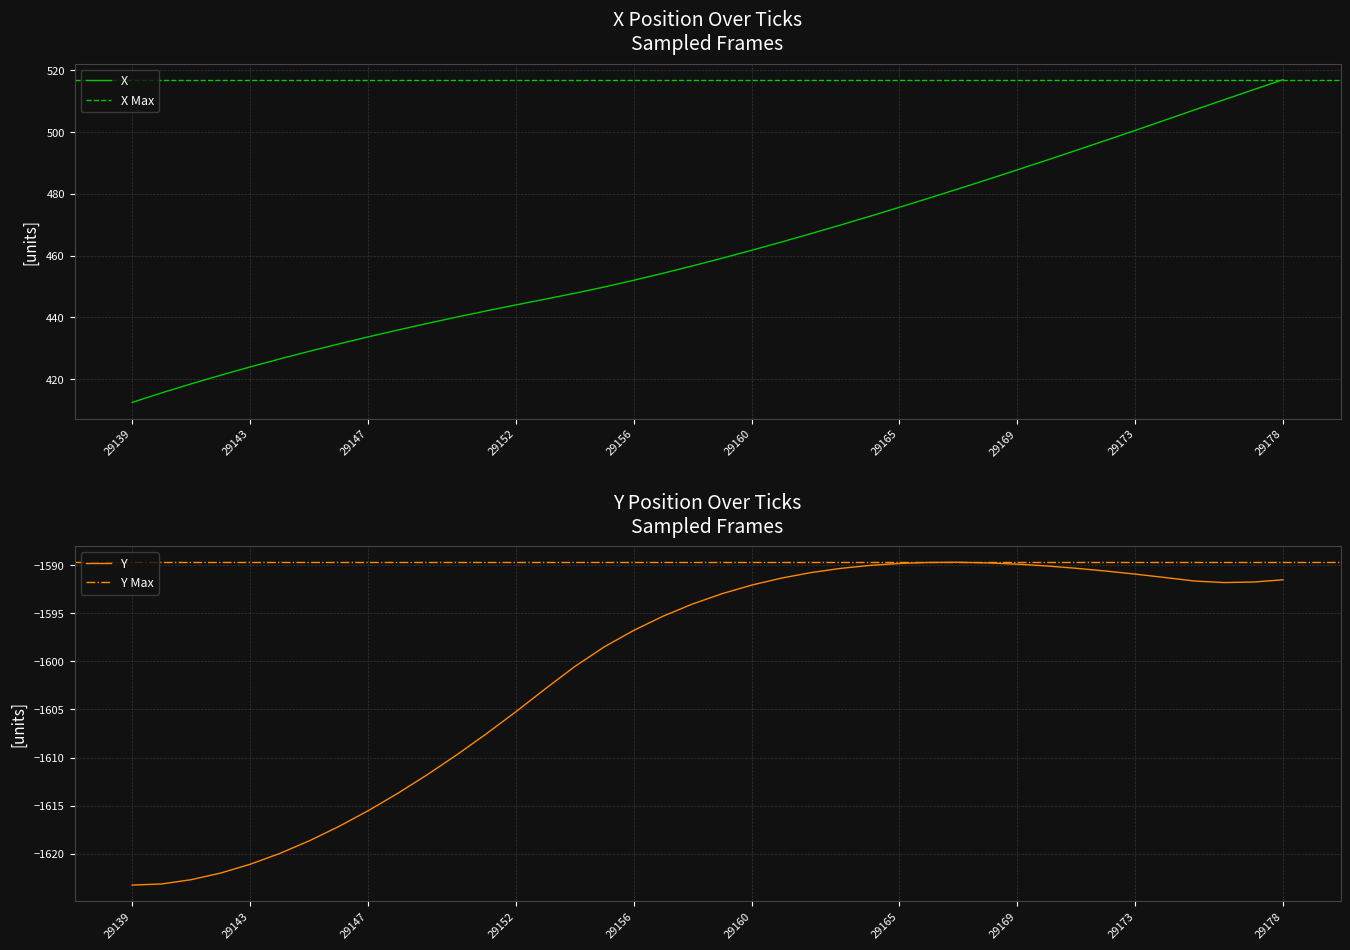

Which category has the highest value in the X series?

29178